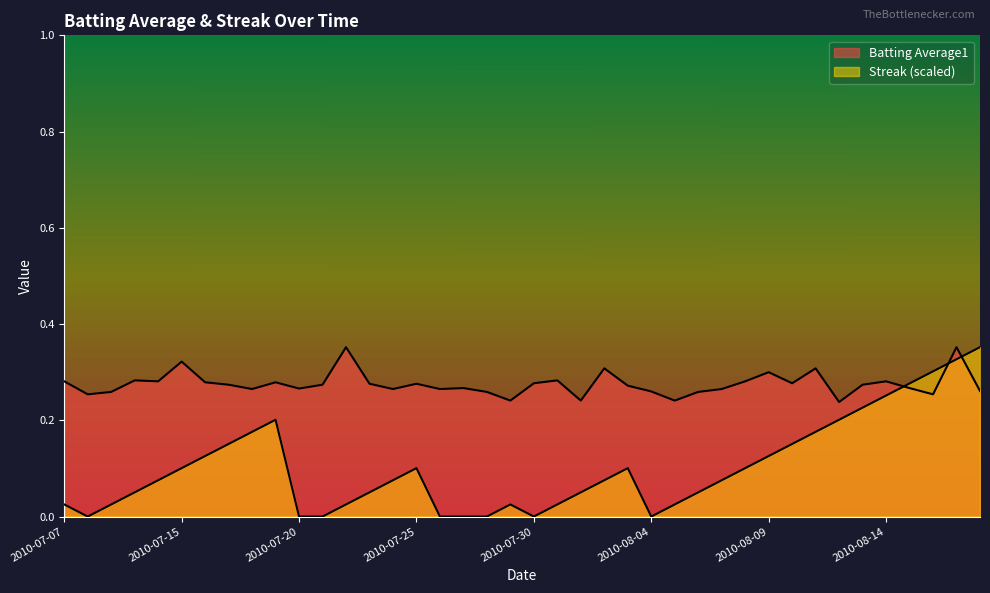

Which label corresponds to the largest value in the chart?

2010-07-22